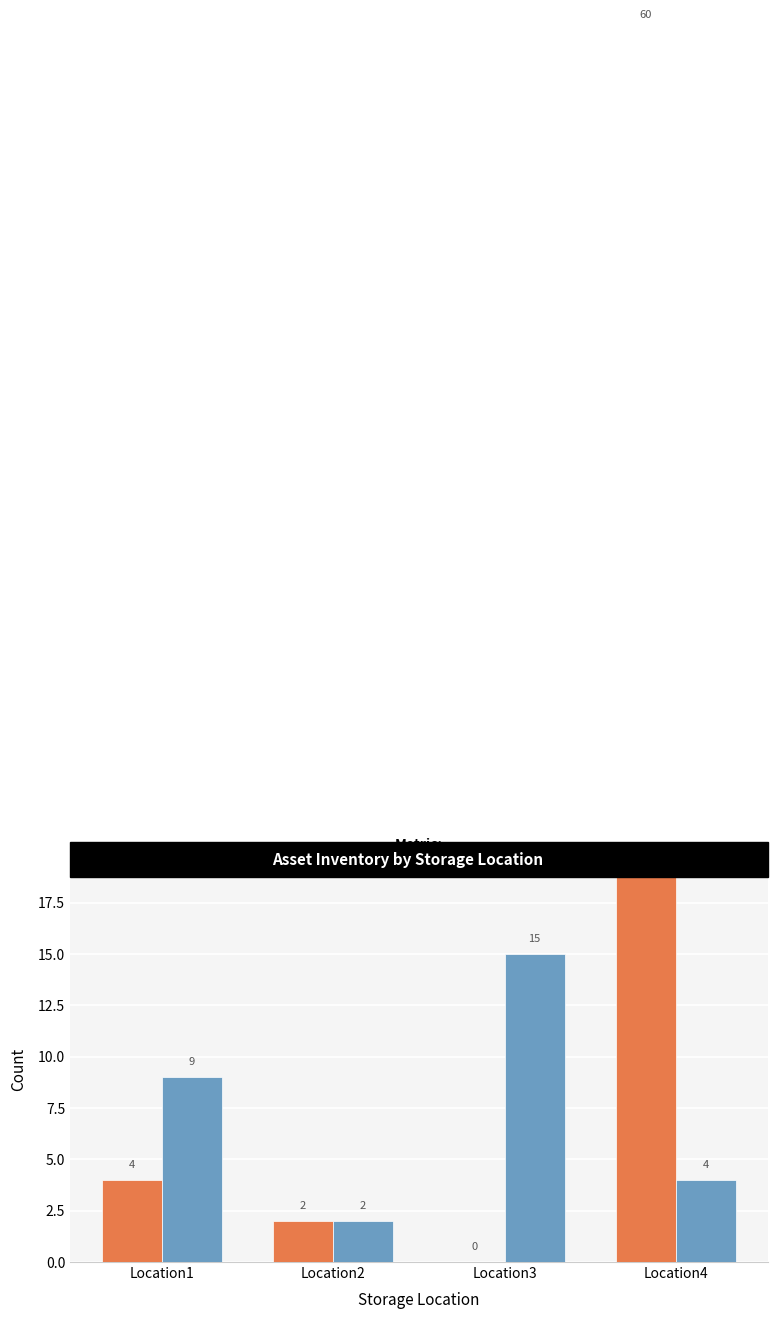

How many bars are there in total?

8